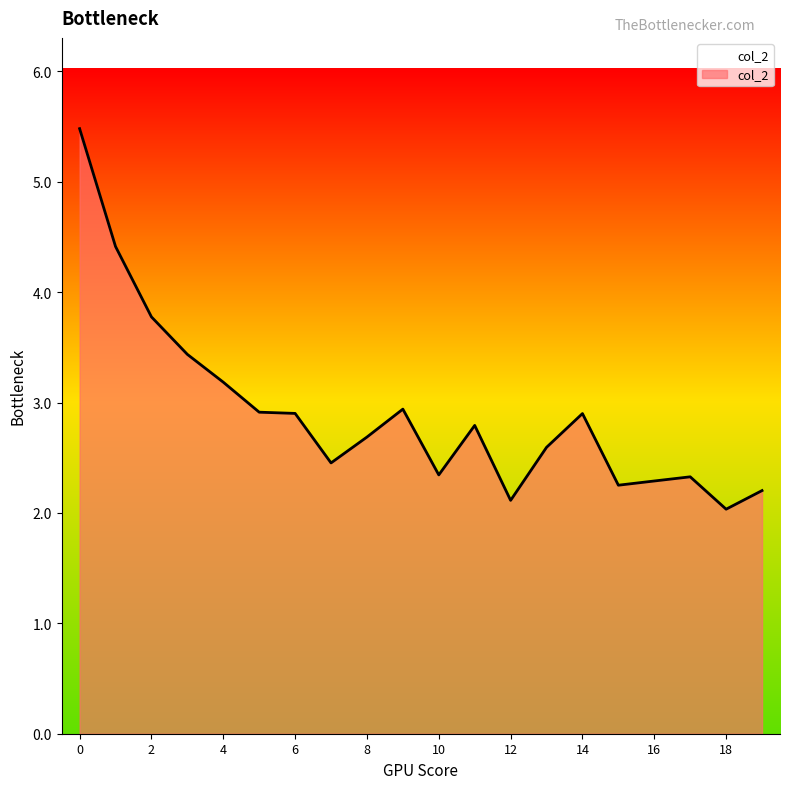

What is the minimum value shown in the chart?

2.0